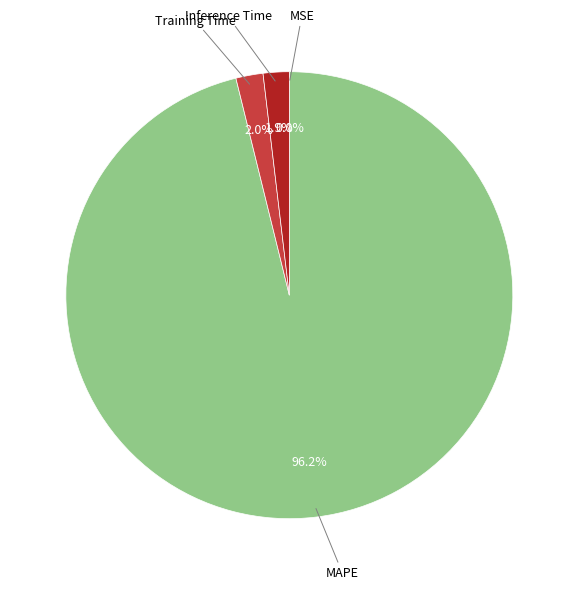

What percentage is NOT represented by Training Time?

98.0%